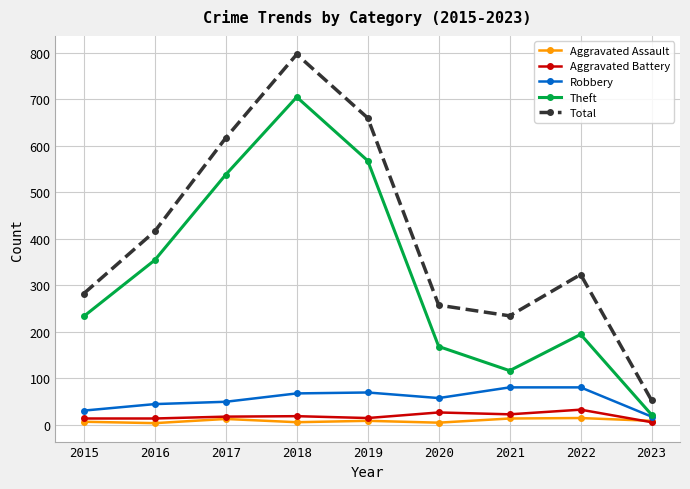

At which label does Aggravated Assault first exceed 8?

2017